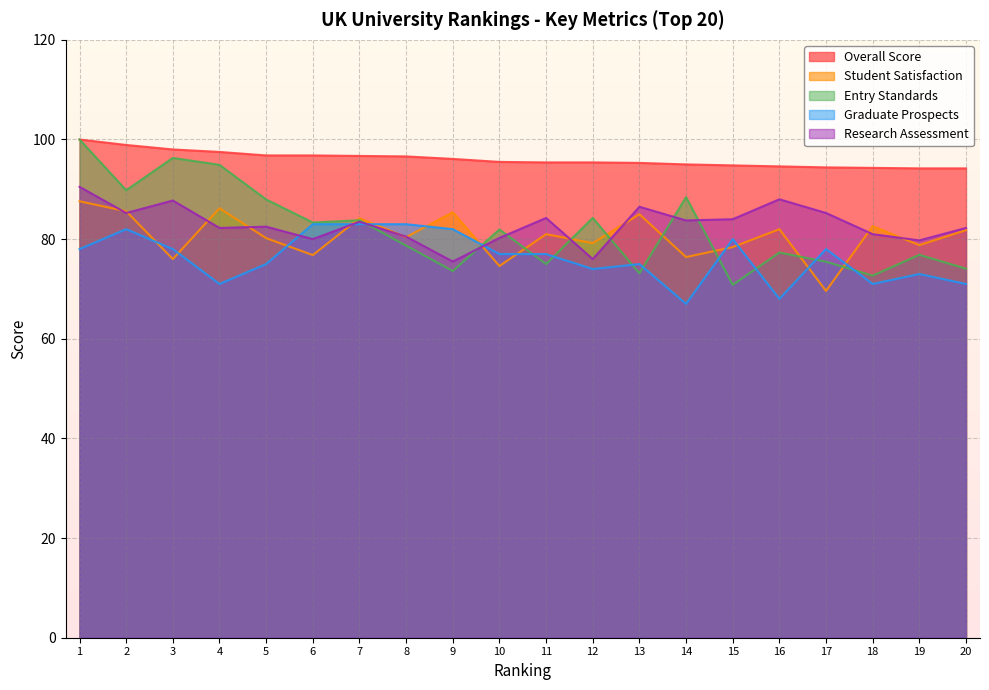

Where do Student Satisfaction and Entry Standards first cross each other?

6 and 7